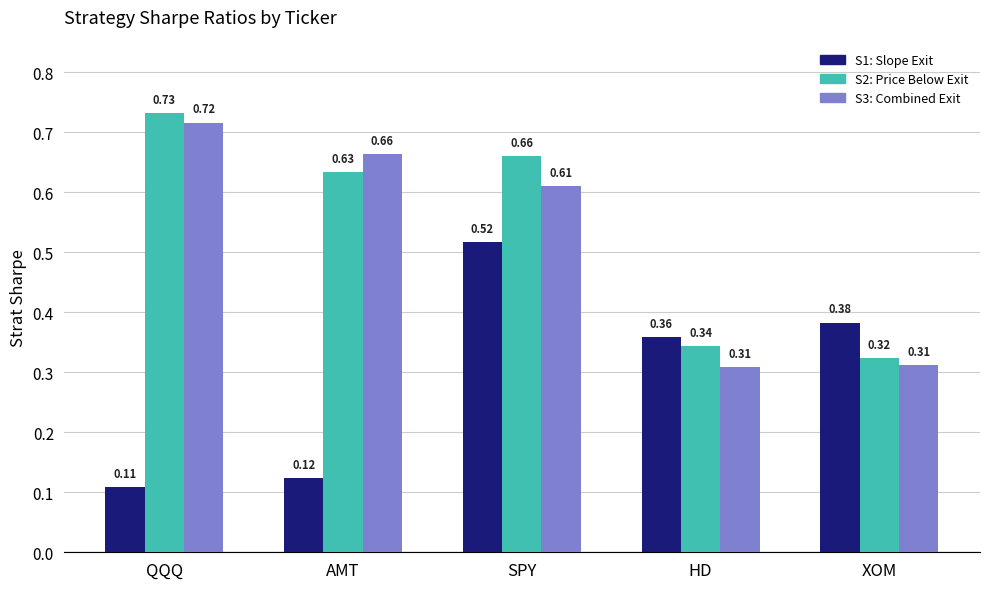

Count the S1: Slope Exit values in the range 0 to 1.

5